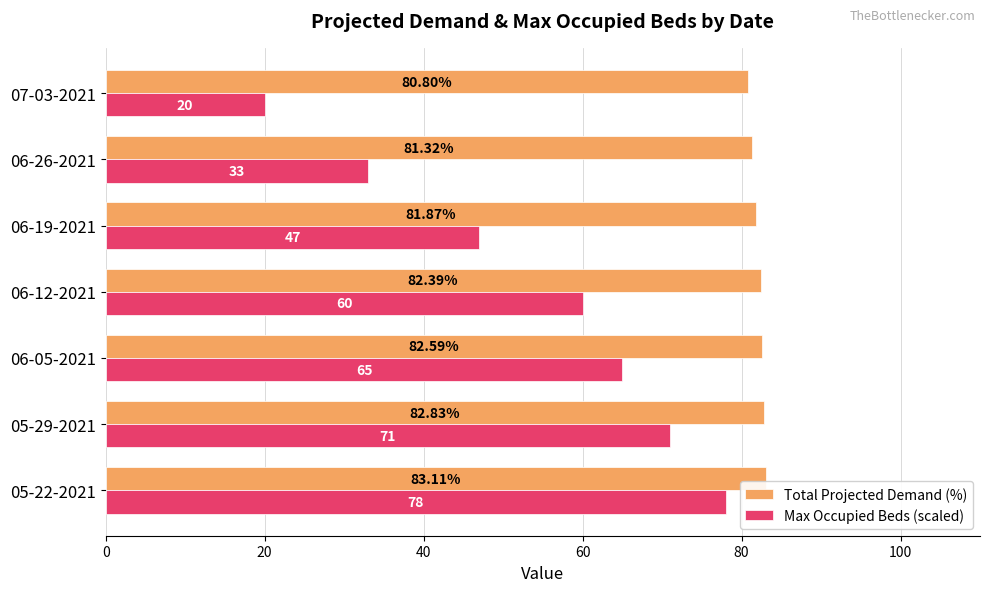

What is the difference between the maximum and second lowest values in the Max Occupied Beds (scaled) series?

45.0